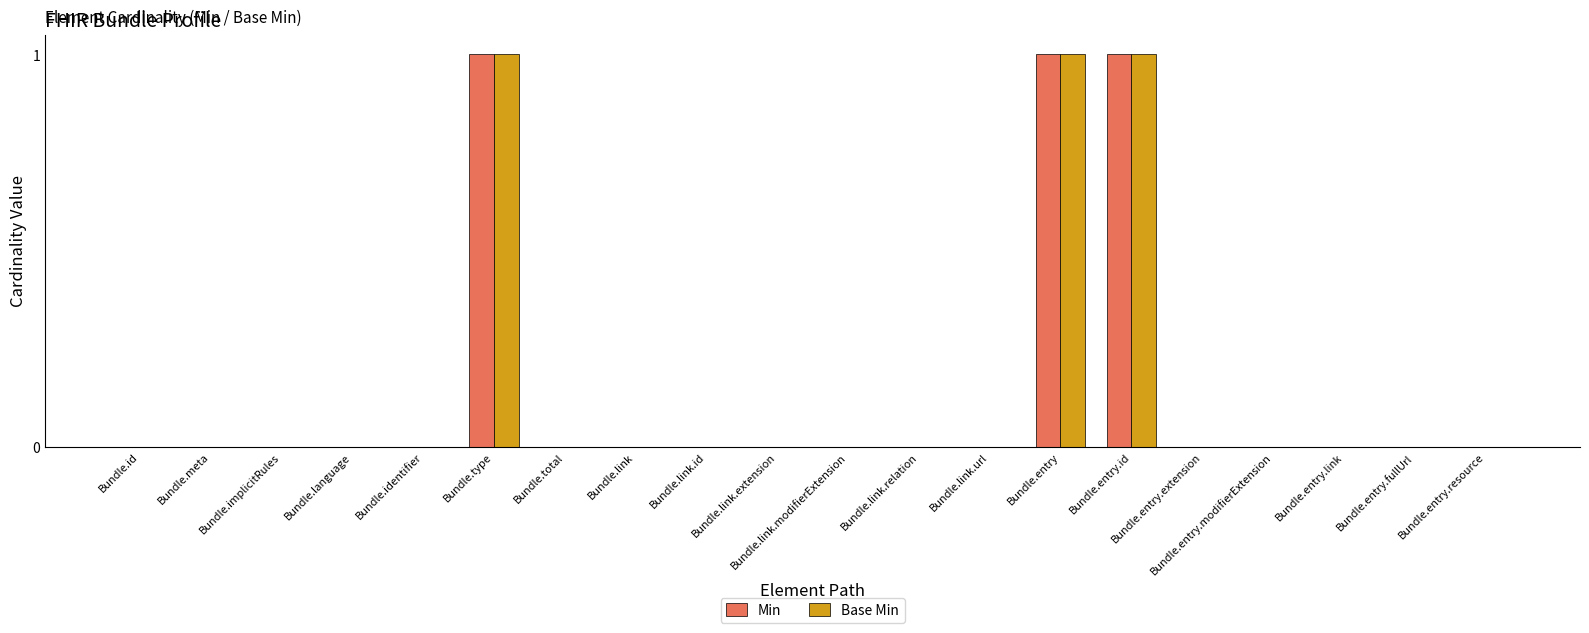

Is it true that Base Min equals 0 at Bundle.link.id?

True